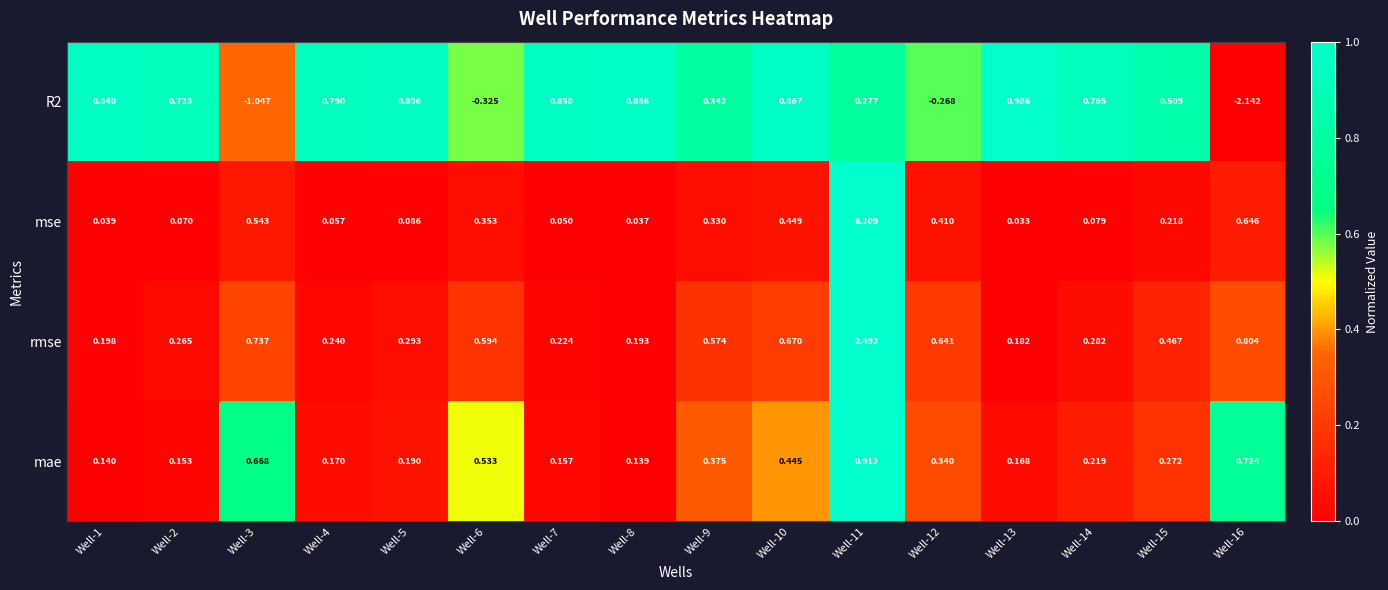

Which series has the largest total across all categories?

mse